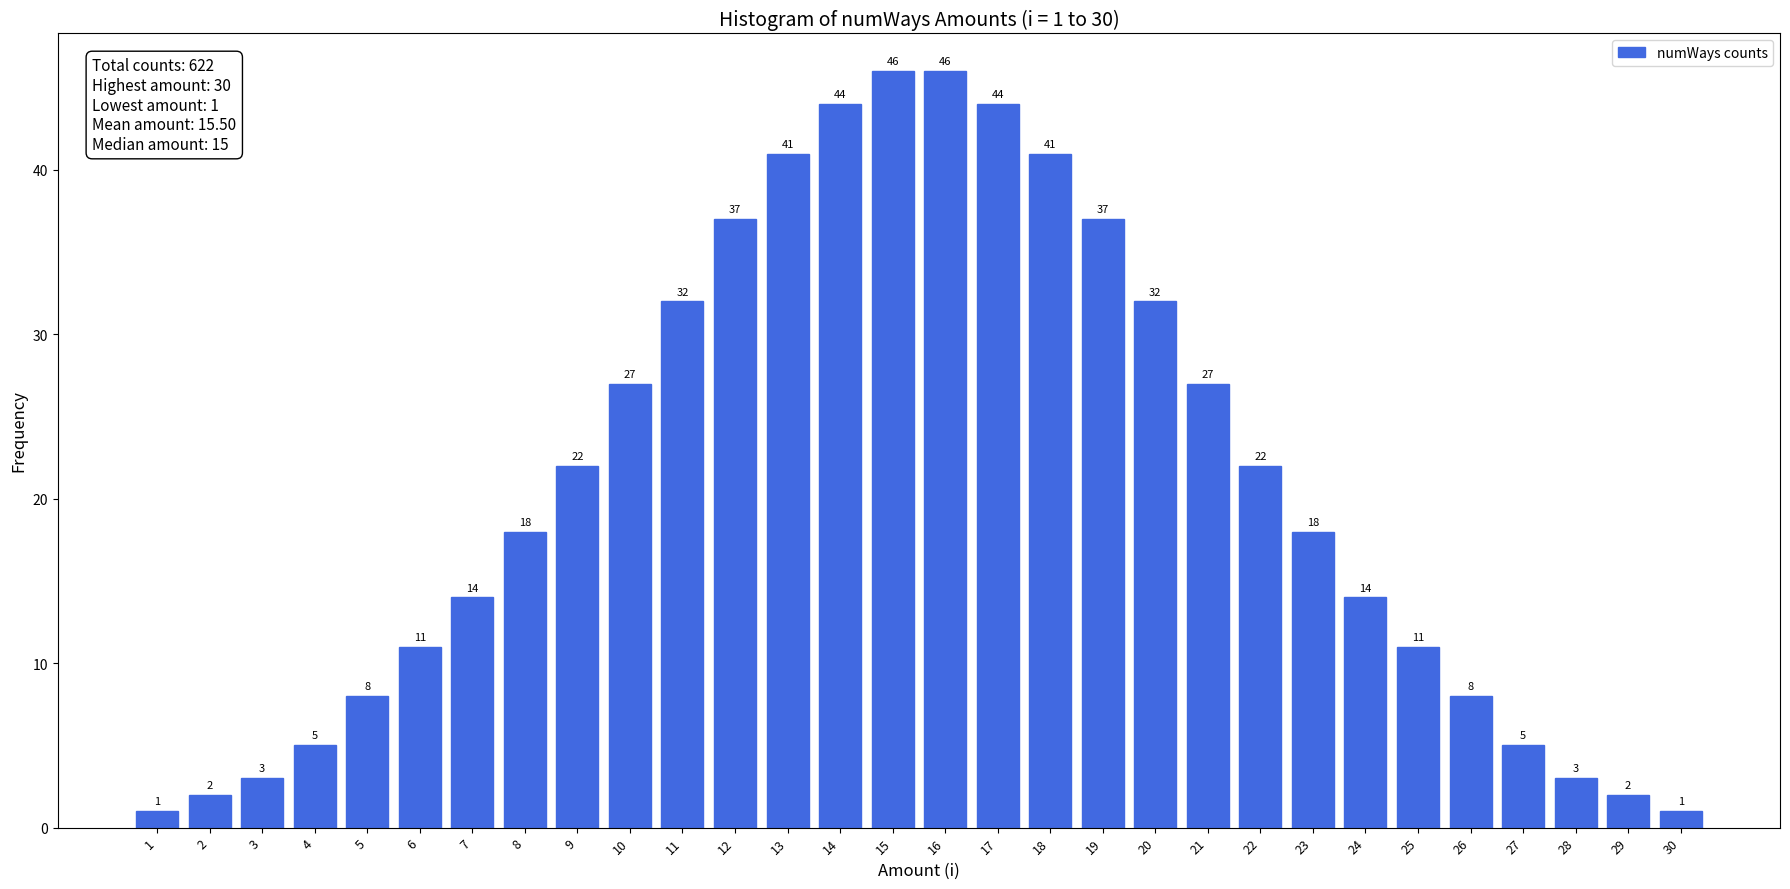

Reading left to right, transcribe all the data shown in this chart.

1	2	3	5	8	11	14	18	22	27	32	37	41	44	46	46	44	41	37	32	27	22	18	14	11	8	5	3	2	1